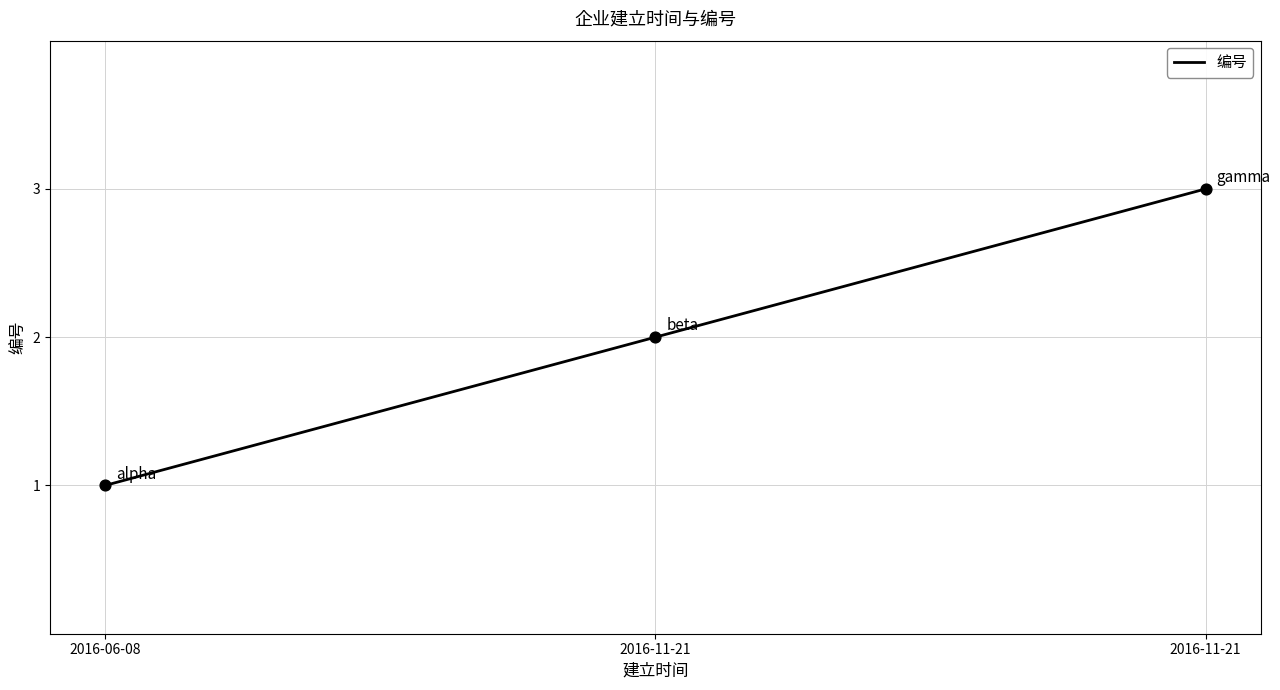

How many values are below 2?

1